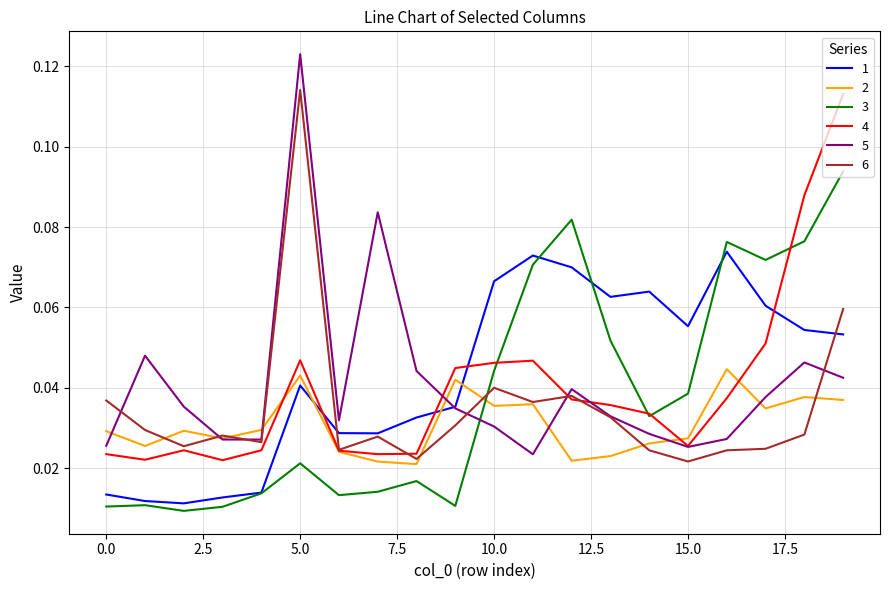

After their last crossing, which series has the higher values: 5 or 3?

3